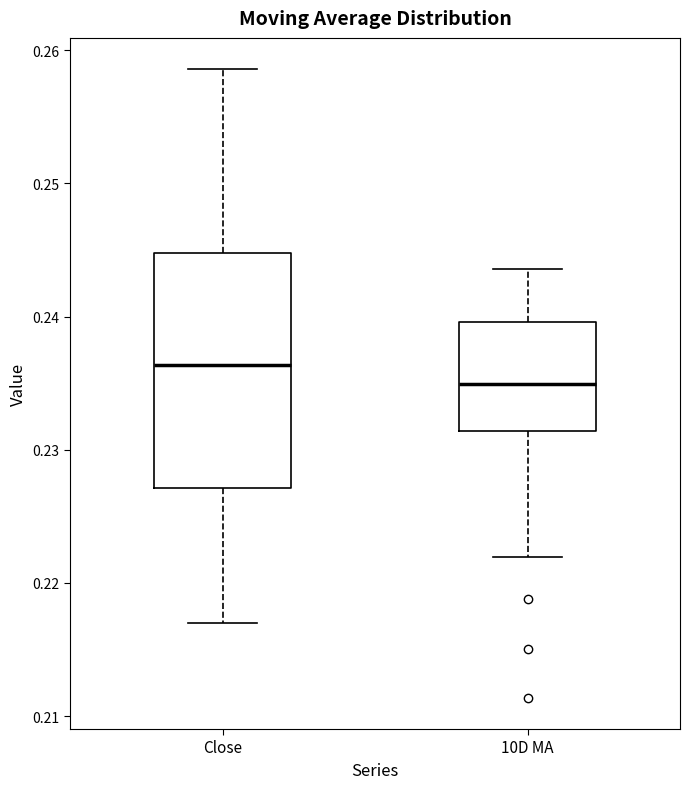

Where does the upper whisker of the box for Close end on the y-axis? The values are not printed on the chart, so give them approximately, as read against the axis.

0.259